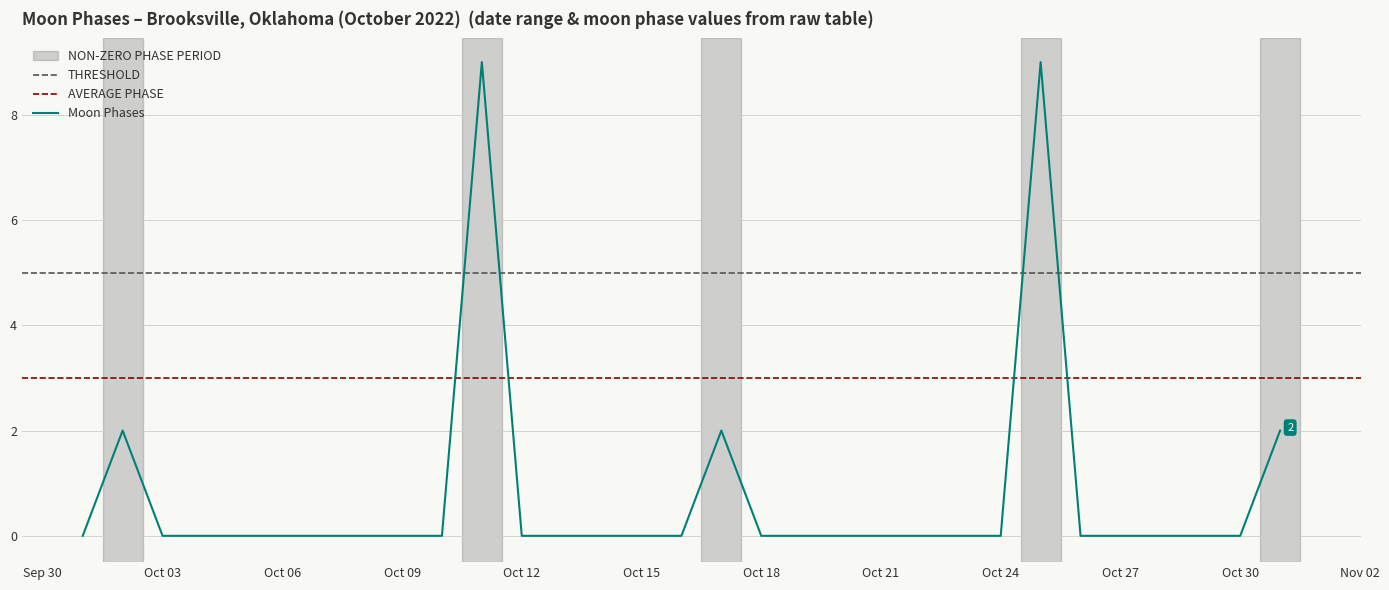

List the labels in order of value, smallest first.

2022-10-01, 2022-10-03, 2022-10-04, 2022-10-05, 2022-10-06, 2022-10-07, 2022-10-08, 2022-10-09, 2022-10-10, 2022-10-12, 2022-10-13, 2022-10-14, 2022-10-15, 2022-10-16, 2022-10-18, 2022-10-19, 2022-10-20, 2022-10-21, 2022-10-22, 2022-10-23, 2022-10-24, 2022-10-26, 2022-10-27, 2022-10-28, 2022-10-29, 2022-10-30, 2022-10-02, 2022-10-17, 2022-10-31, 2022-10-11, 2022-10-25